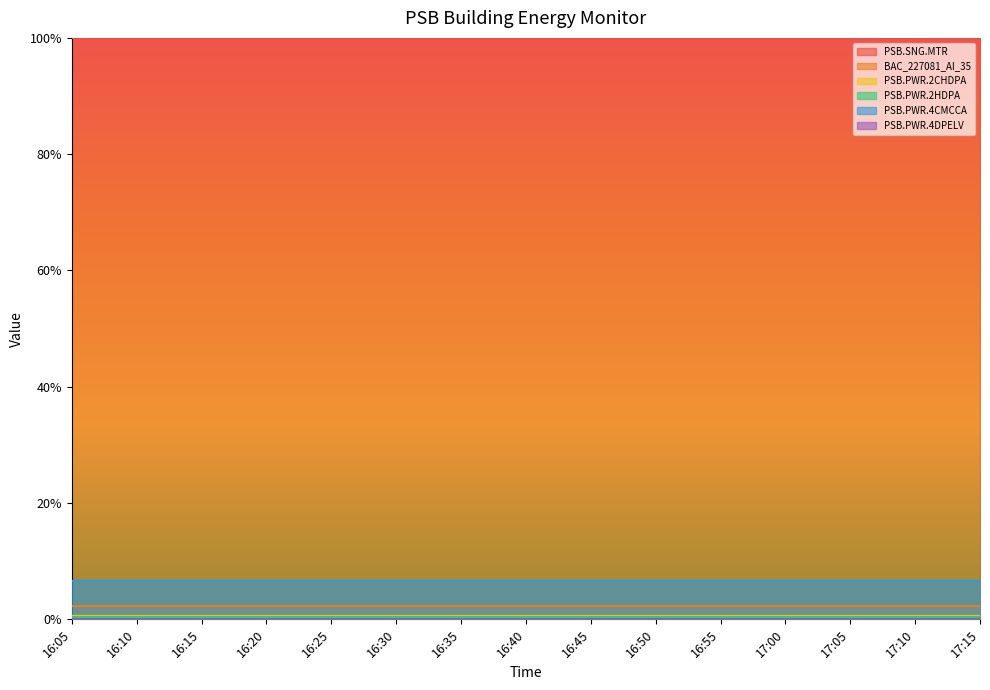

True or false: PSB.PWR.2CHDPA and BAC_227081_AI_35 intersect in this chart.

False